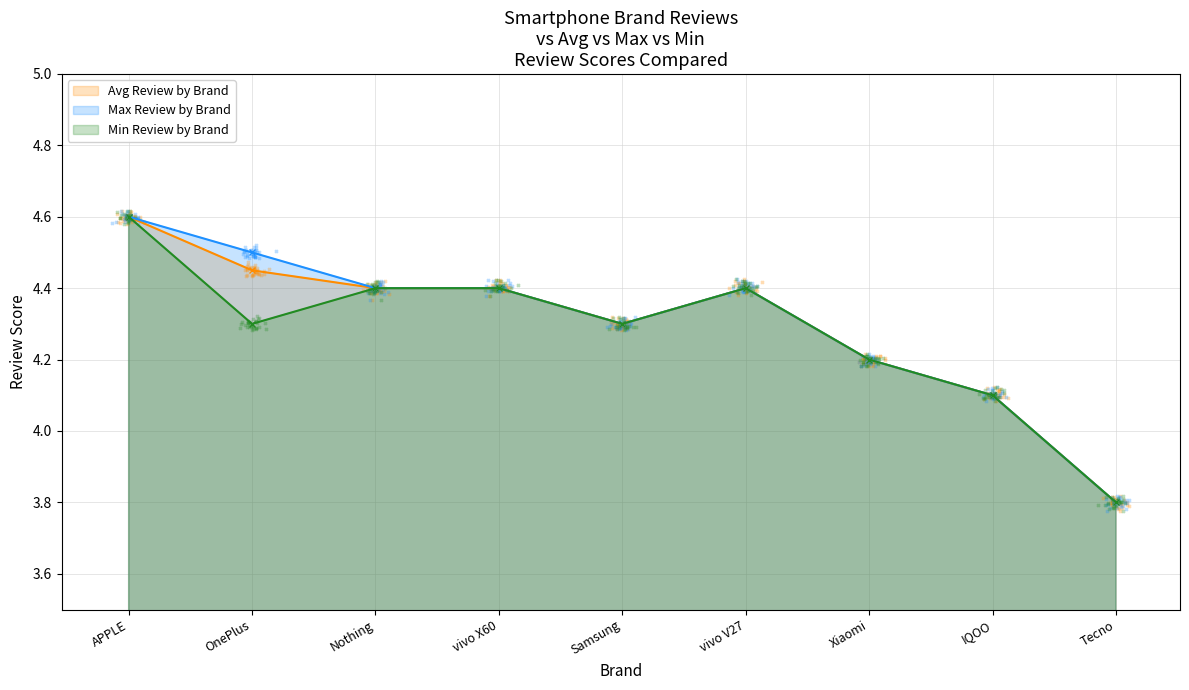

Which series has the largest Y range (max minus min)?

Avg Review by Brand